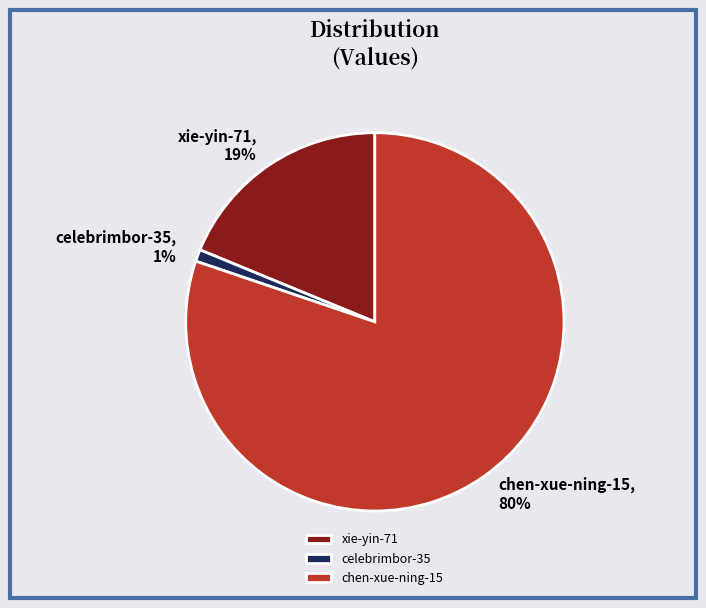

Combined, do celebrimbor-35 and xie-yin-71 account for over 50%?

No